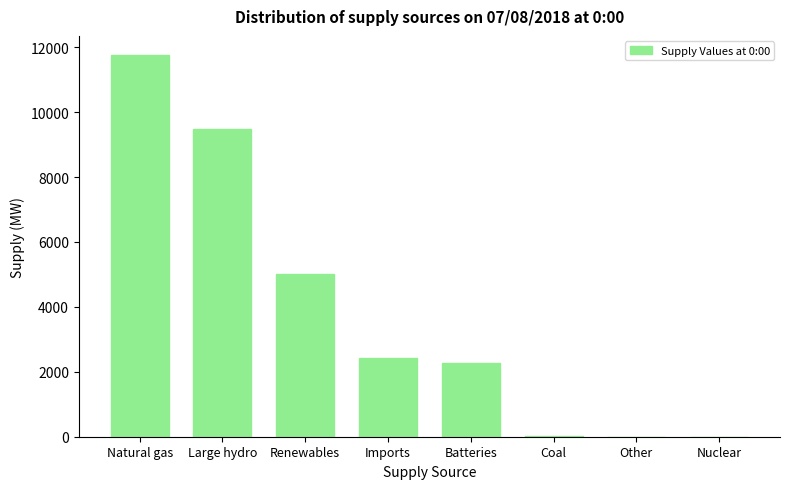

What is the greatest value displayed?

11761